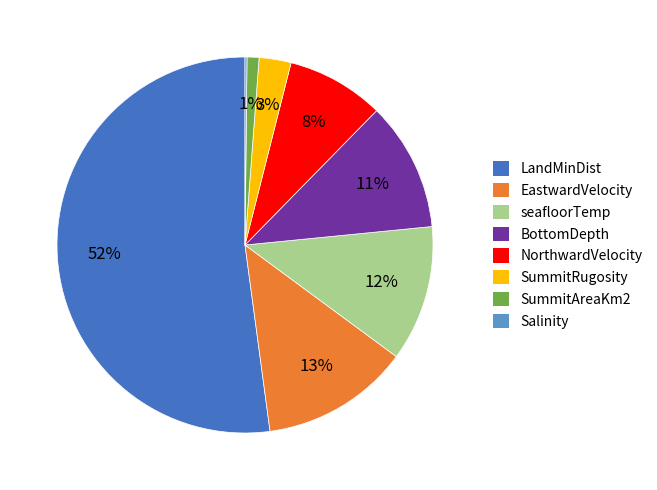

Which slice is the largest?

LandMinDist